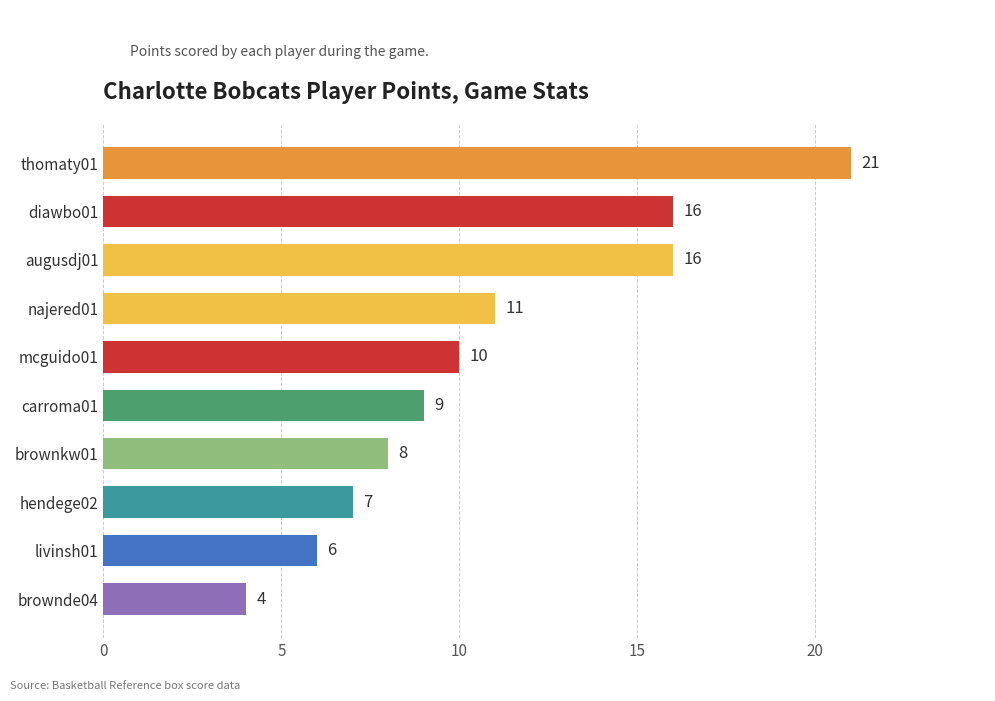

Is it true that the value at carroma01 is 15?

False